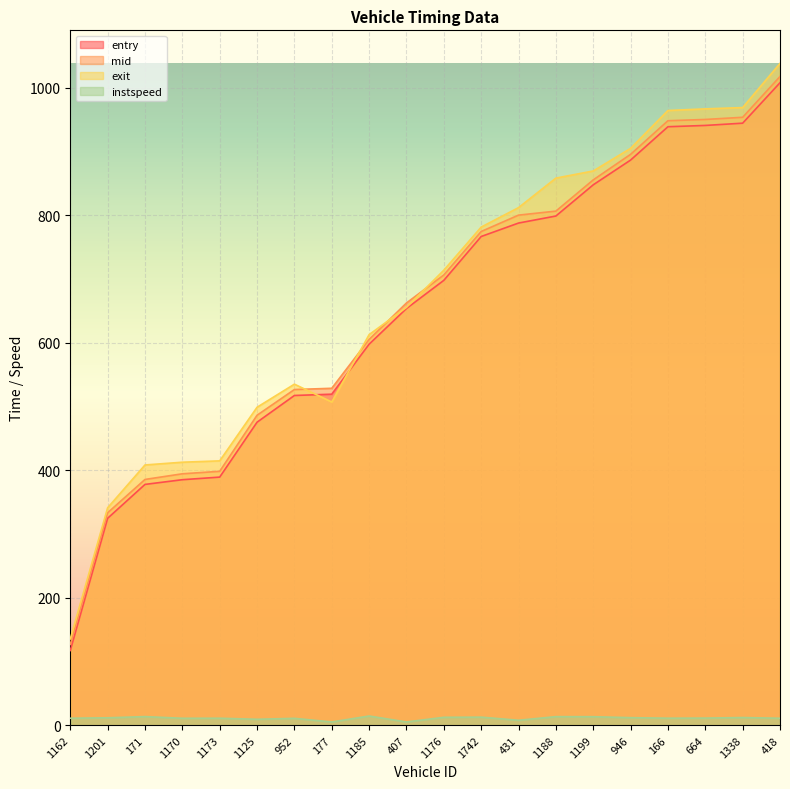

Which series has the largest range (max minus min)?

exit